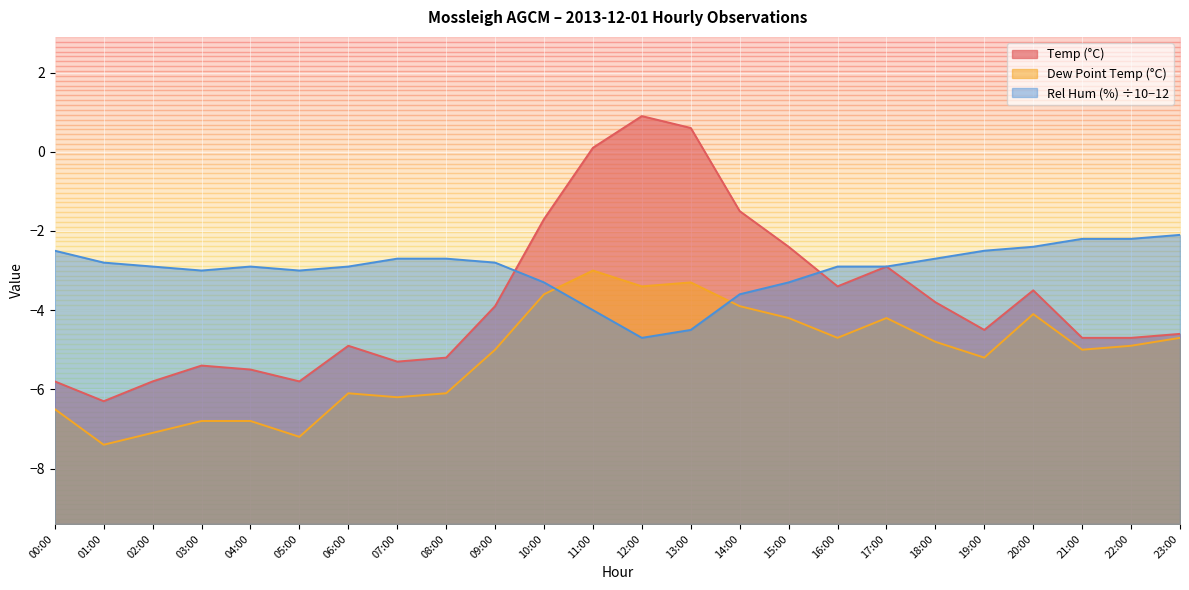

Between 00:00 and 12:00, which is larger?

12:00